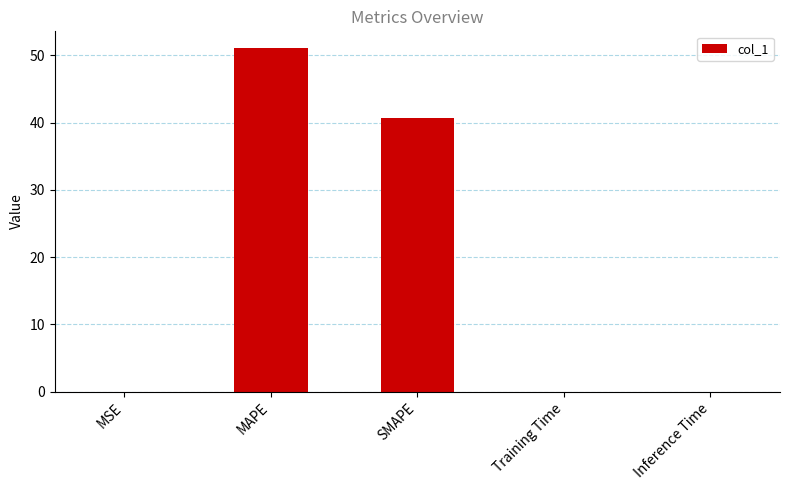

What is the sum of the values at SMAPE and MAPE?

91.6